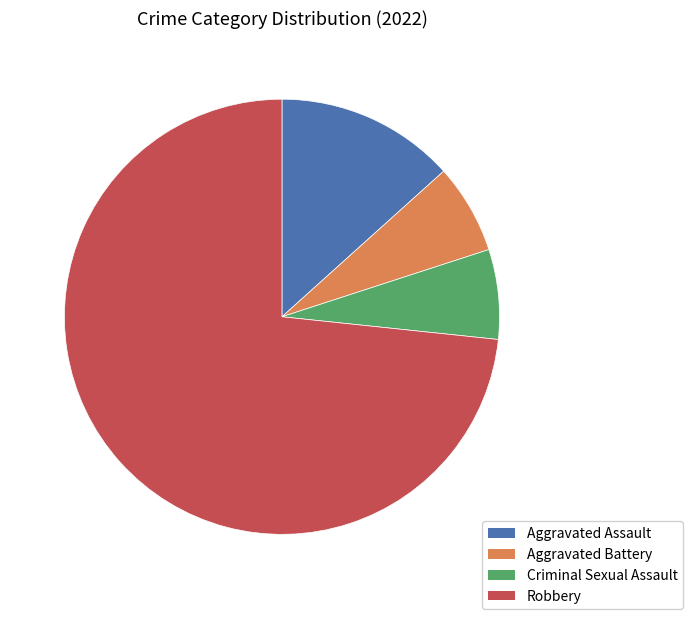

True or false: Aggravated Assault accounts for 13% of the total.

True